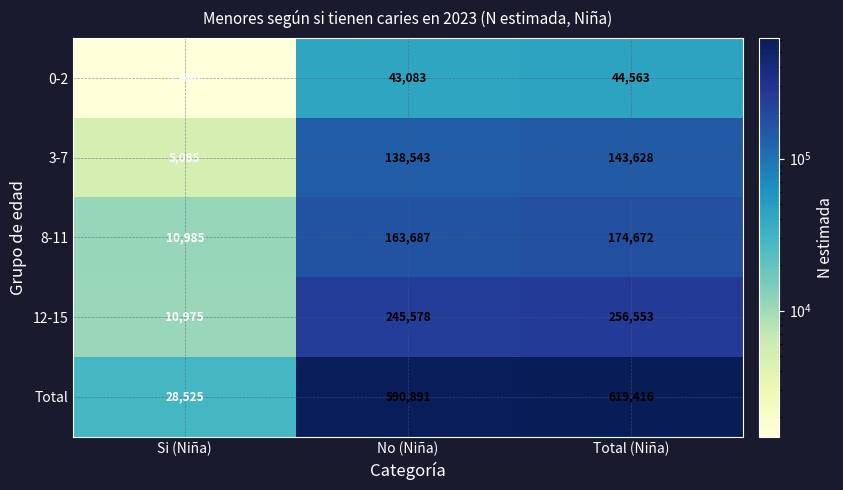

Between No (Niña) and Total (Niña), which series saw the biggest shift?

Total